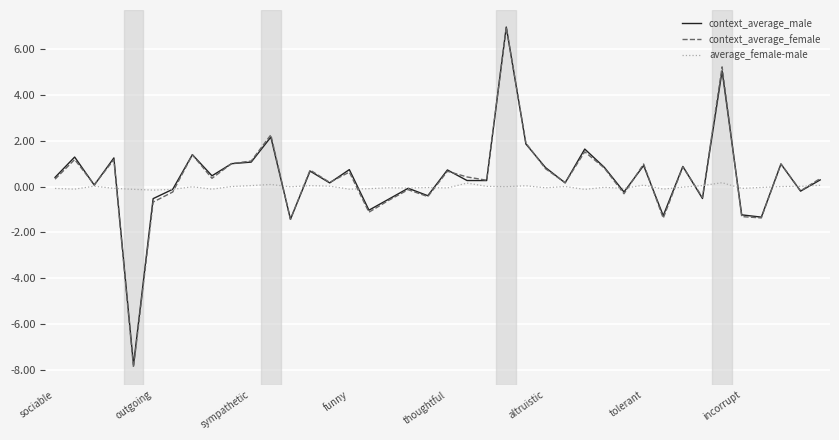

What is the maximum value shown in the chart?

7.0